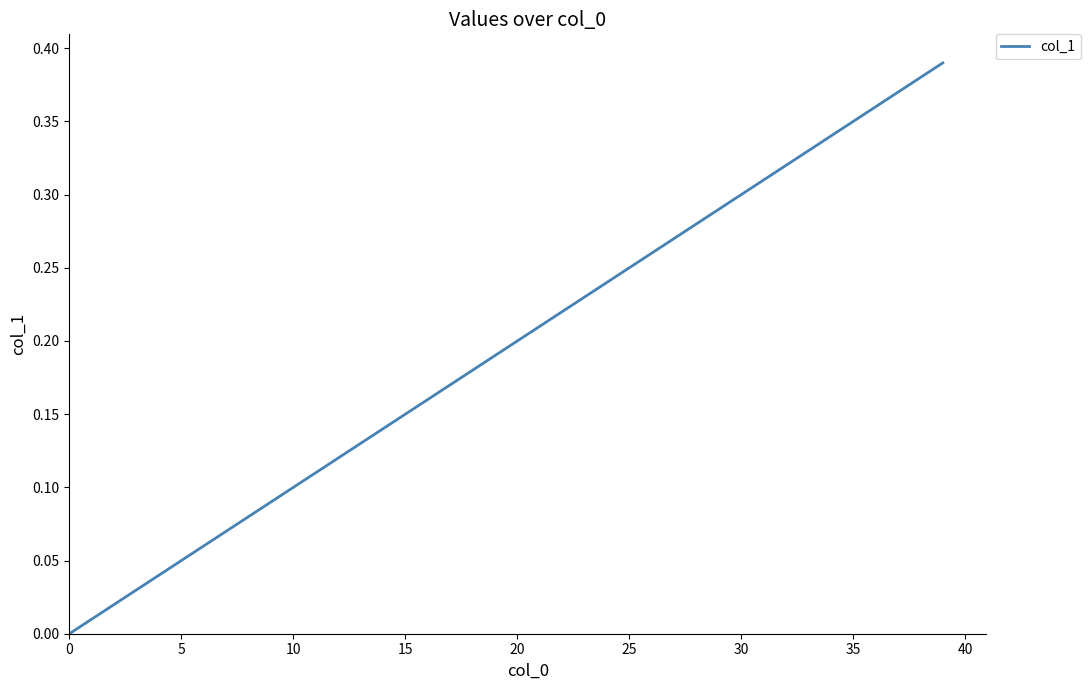

True or false: there are more than 1 points higher than both neighbors.

False